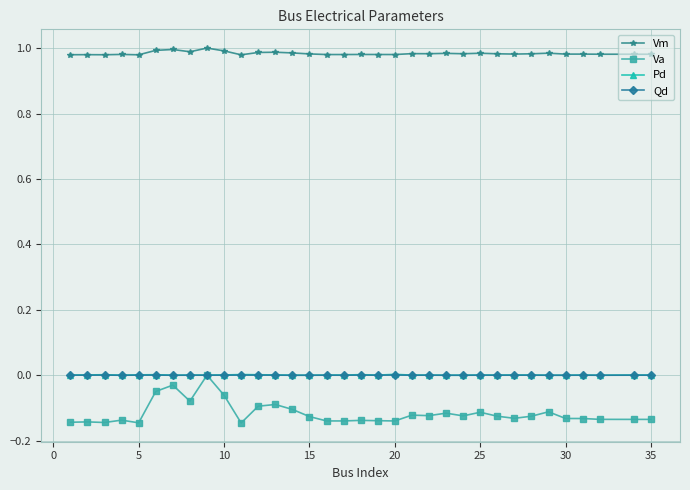

Which series has the largest total across all categories?

Vm